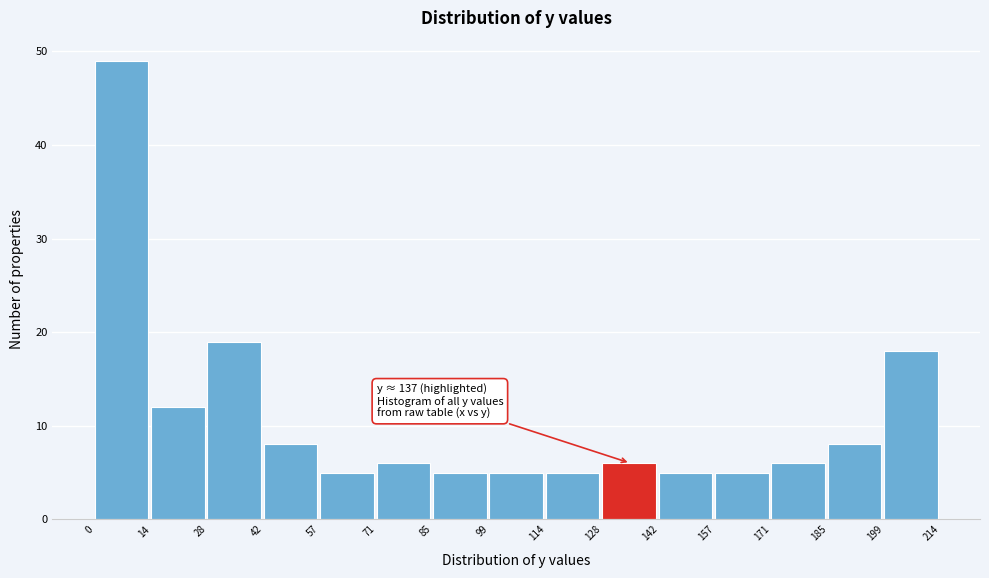

Over which range of the x-axis is the bar tallest?

0 to 14